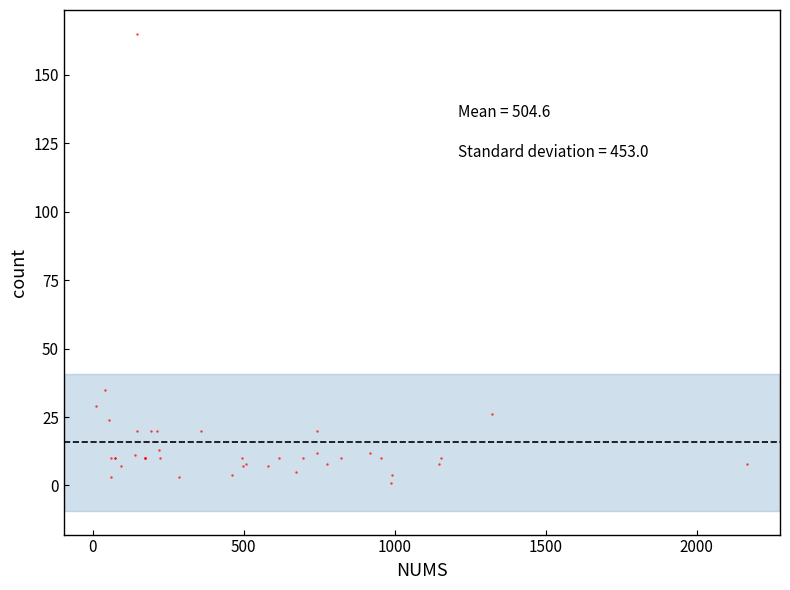

What Y value in the scatter plot is closest to 83?

35